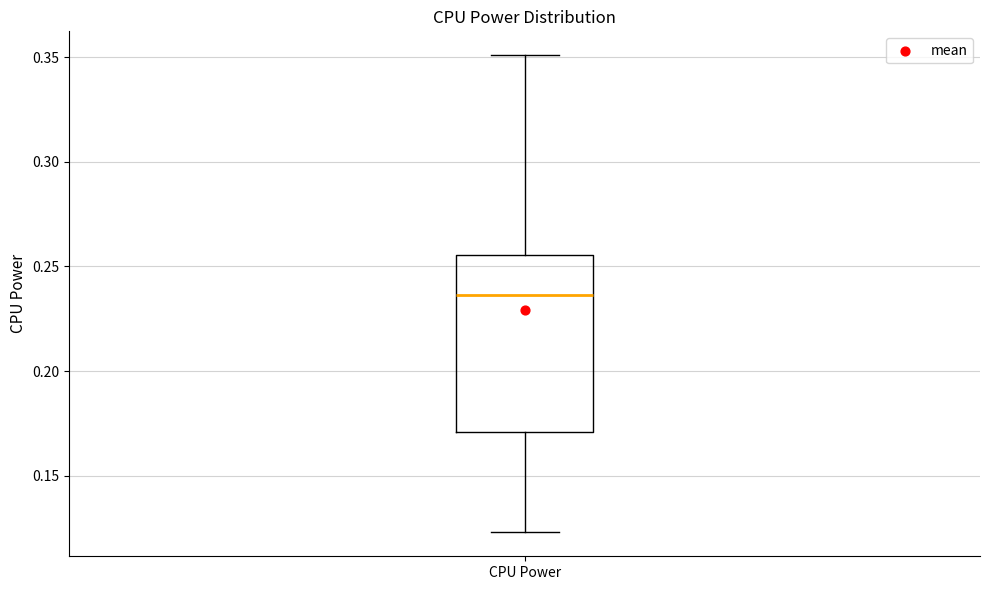

Where is the upper edge of the box for CPU Power on the y-axis? The values are not printed on the chart, so give them approximately, as read against the axis.

0.255